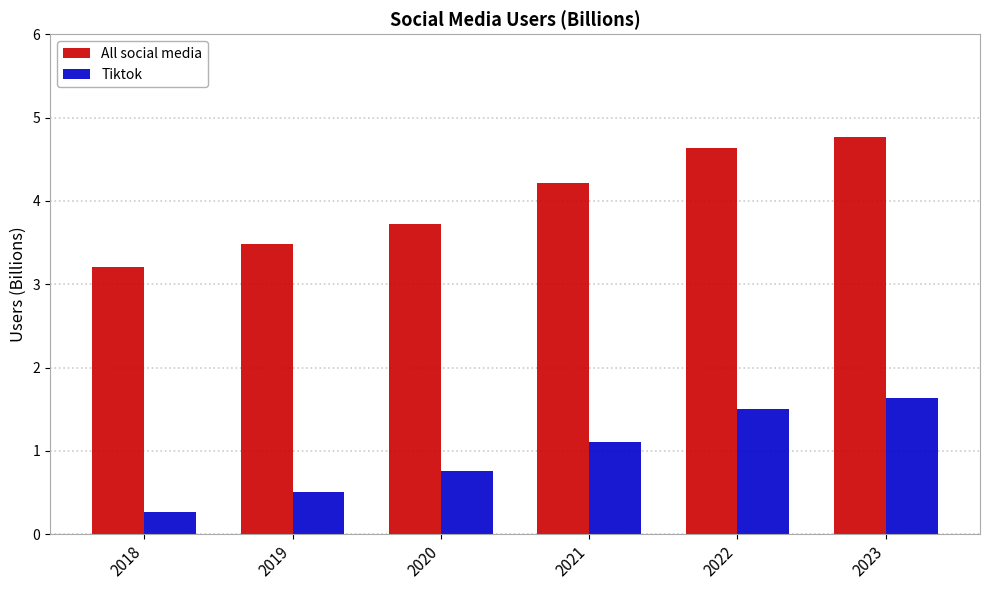

What is the difference between the All social media values at 2020 and 2021?

0.5